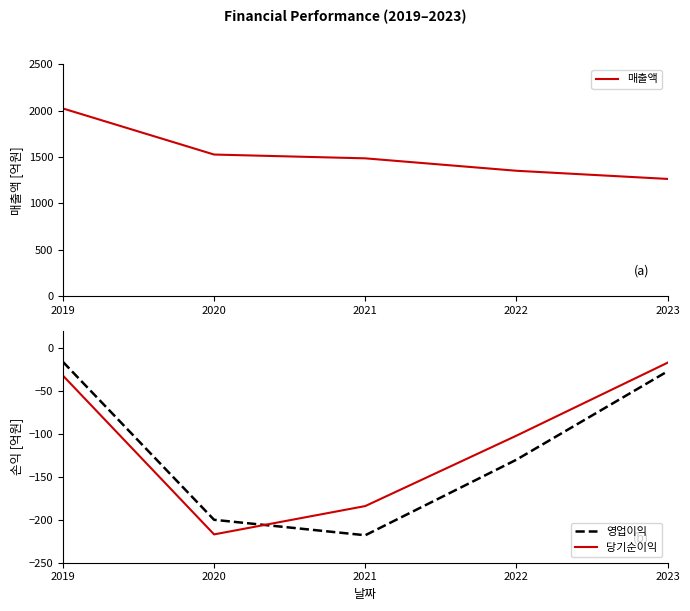

Reading left to right, what are all the values shown in this chart?

매출액: 2025	1528	1487	1353	1265
영업이익: -16	-200	-218	-130	-27
당기순이익: -32	-217	-184	-102	-17